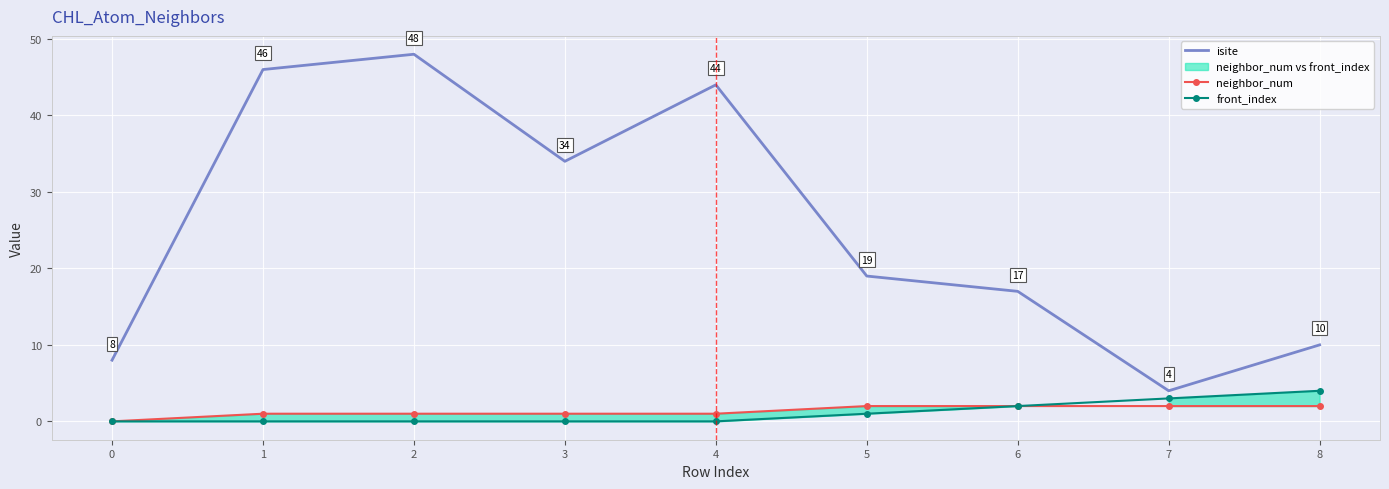

How many lines are shown in the chart?

3